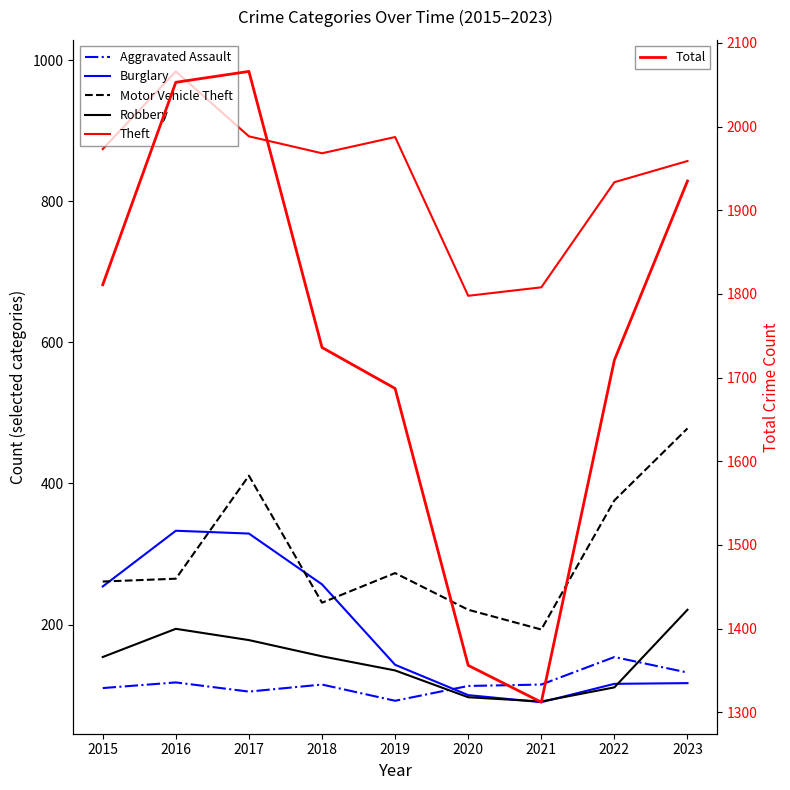

Read the Theft value at 2015.

874